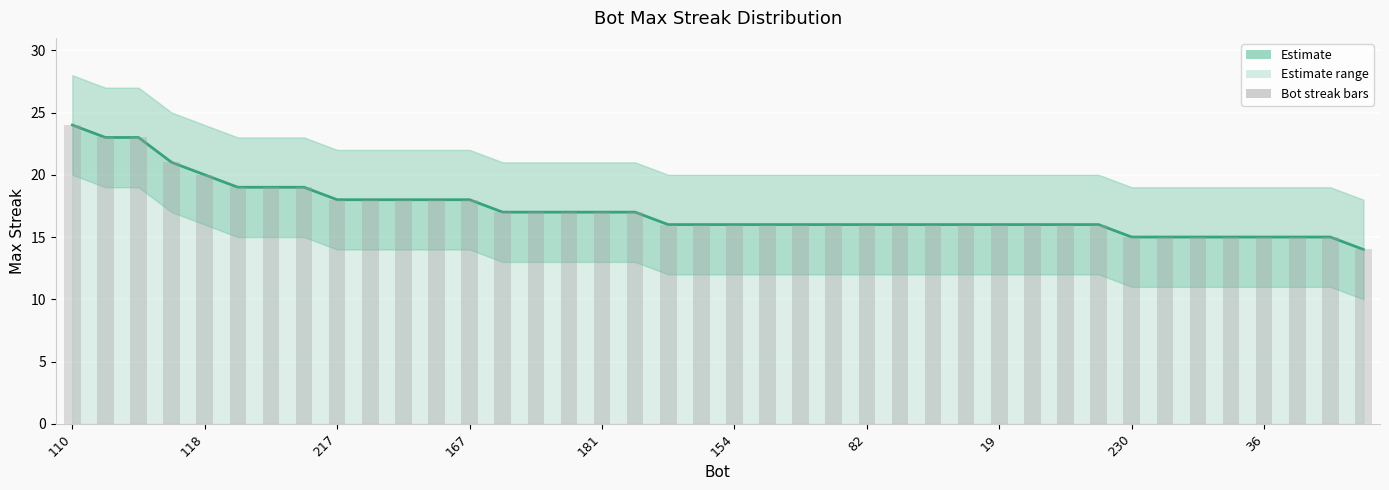

What is the label of the 17th bar from the right?

23